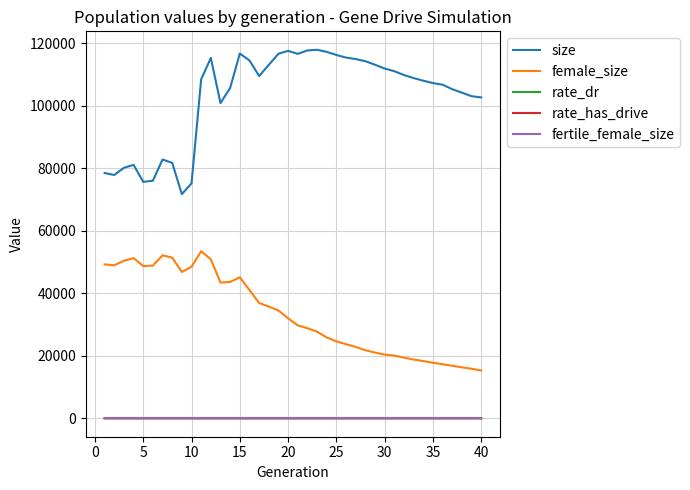

What is the maximum value shown in the chart?

117976.0